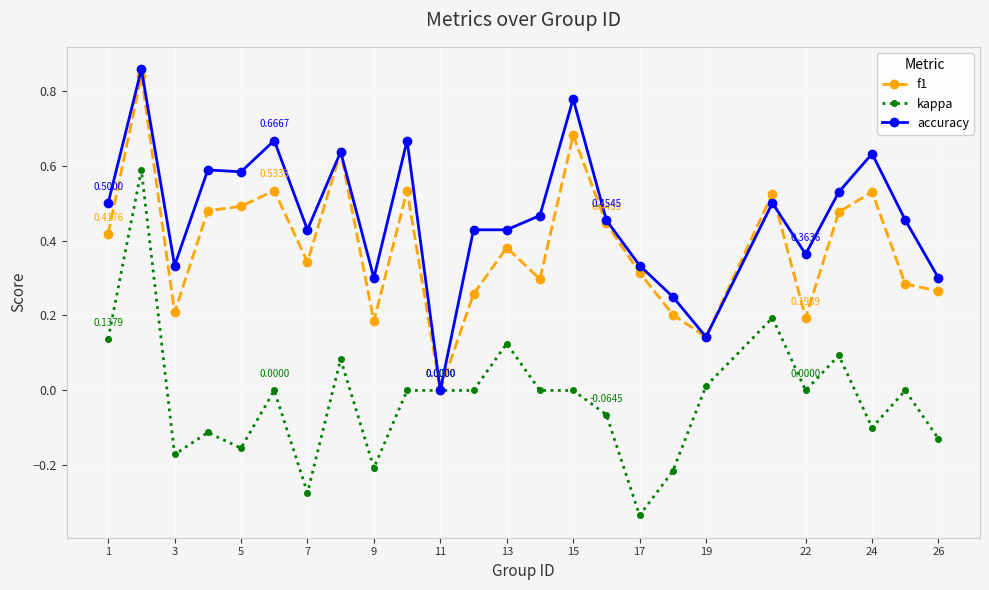

How many lines are shown in the chart?

3